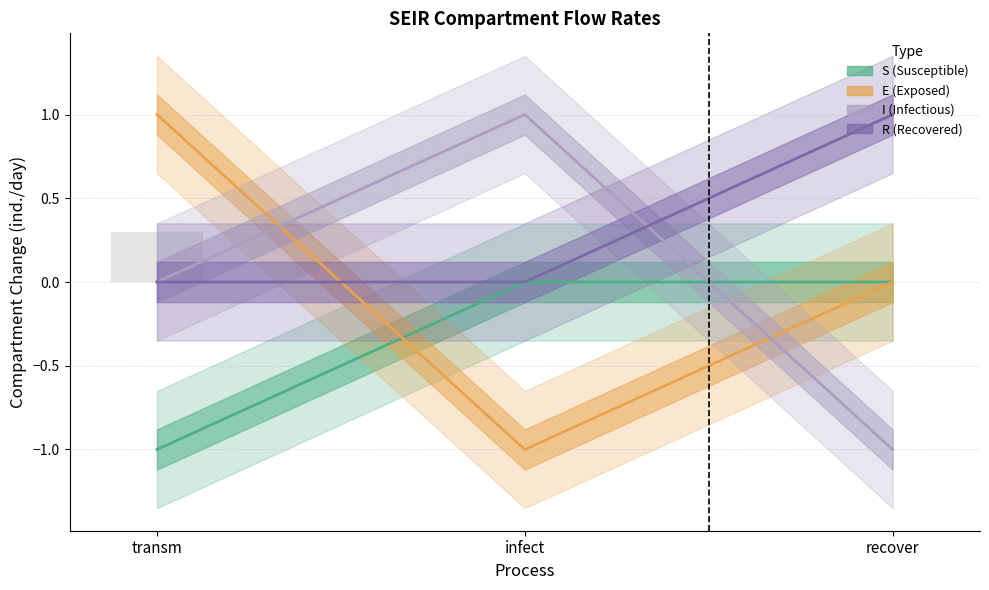

Reading left to right, transcribe all the data shown in this chart.

S: transm=-1	infect=0	recover=0
E: transm=1	infect=-1	recover=0
I: transm=0	infect=1	recover=-1
R: transm=0	infect=0	recover=1